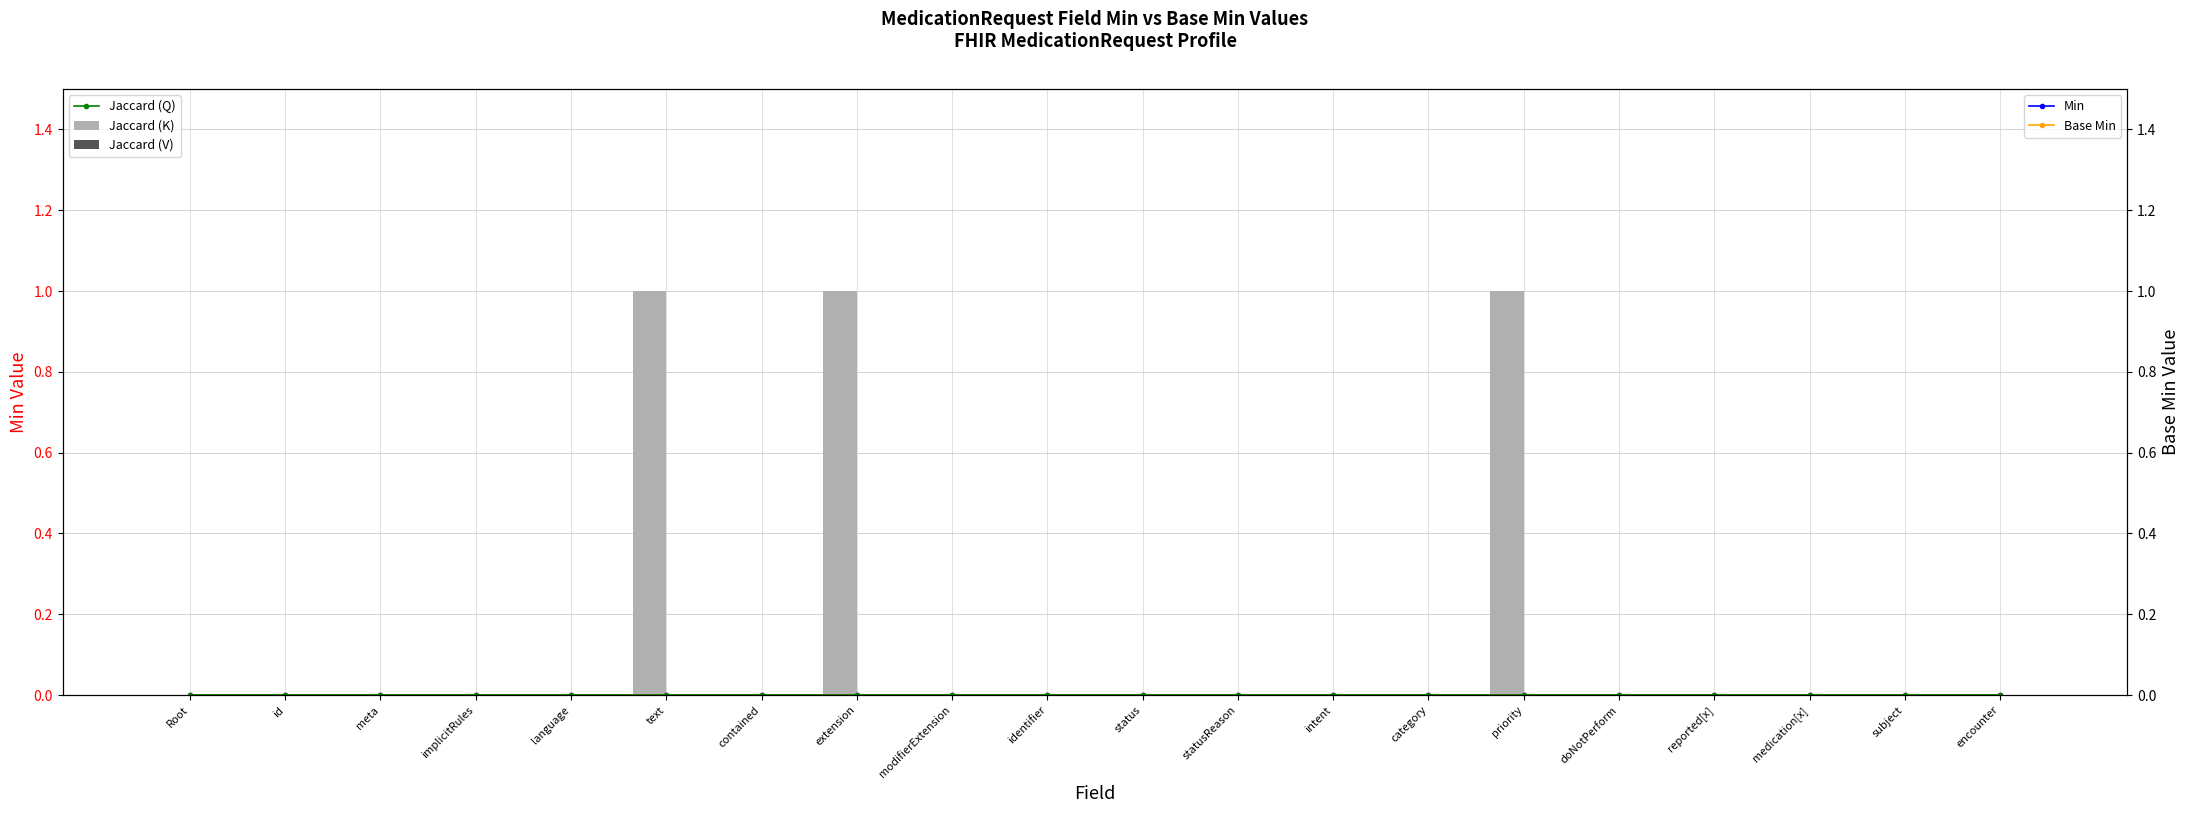

Count the number of categories in the chart.

20